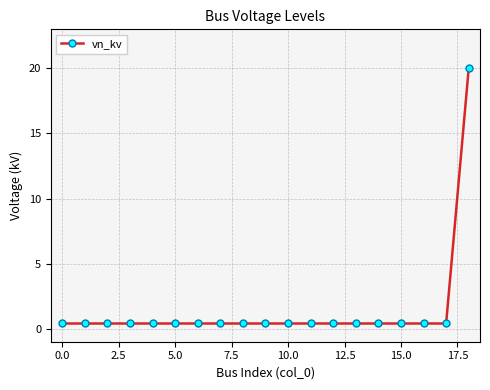

What is the sum of all values?

27.2